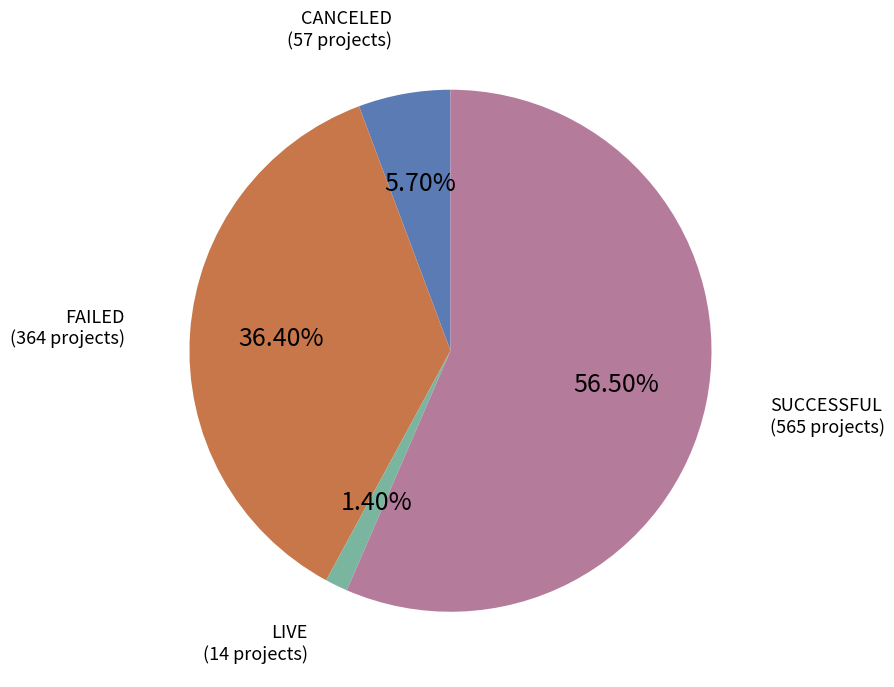

Does any single category account for the majority?

Yes